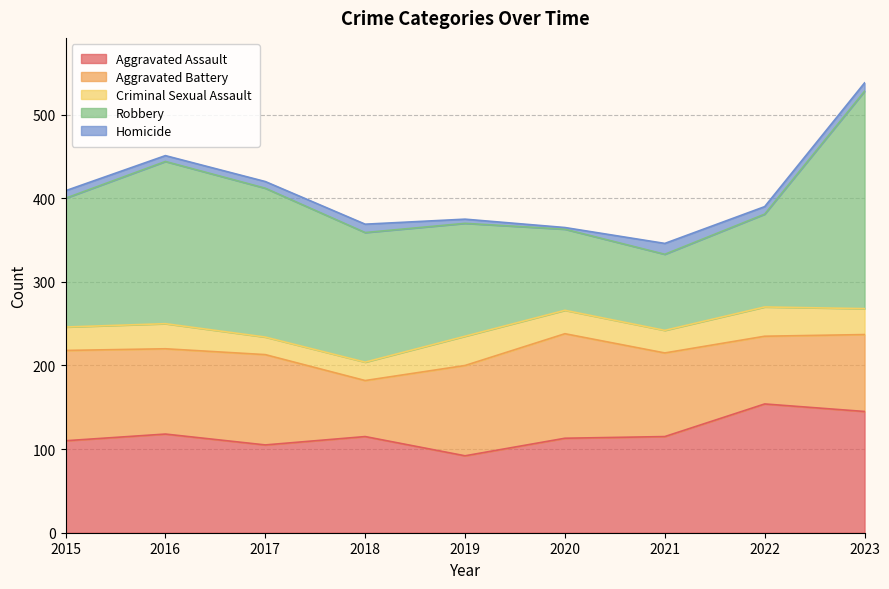

What is the difference between the highest and lowest values at 2016?

187